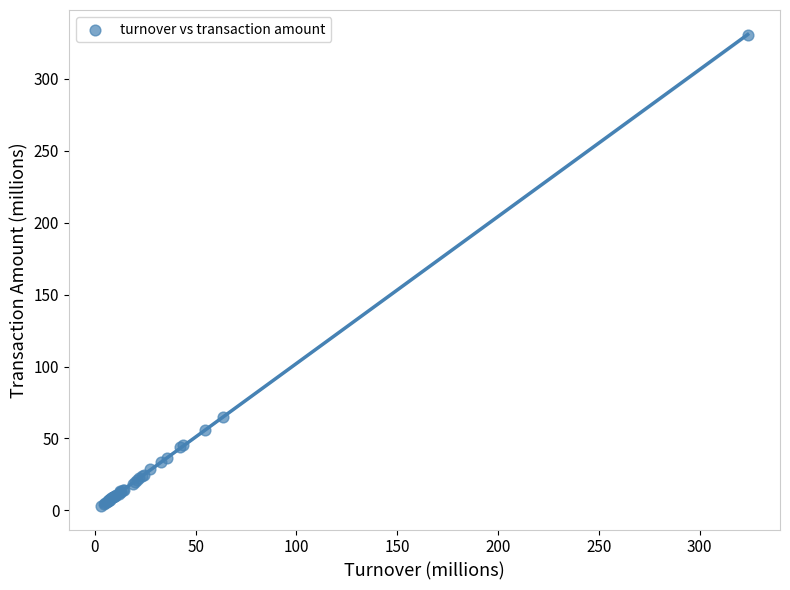

What Y value in the scatter plot is closest to 166?

65.2